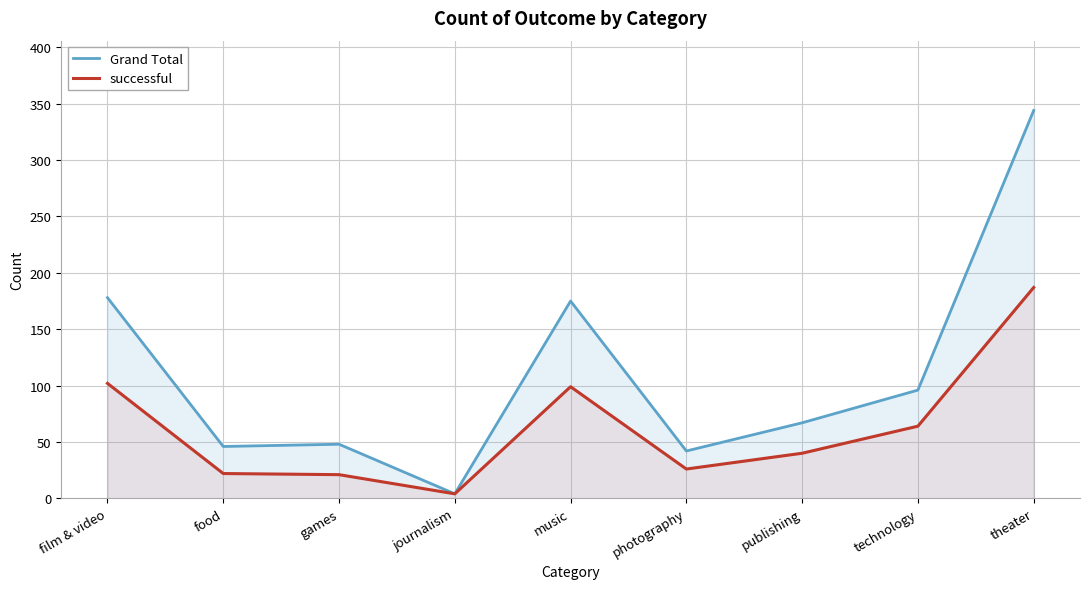

What is the label of the 7th point from the left?

publishing